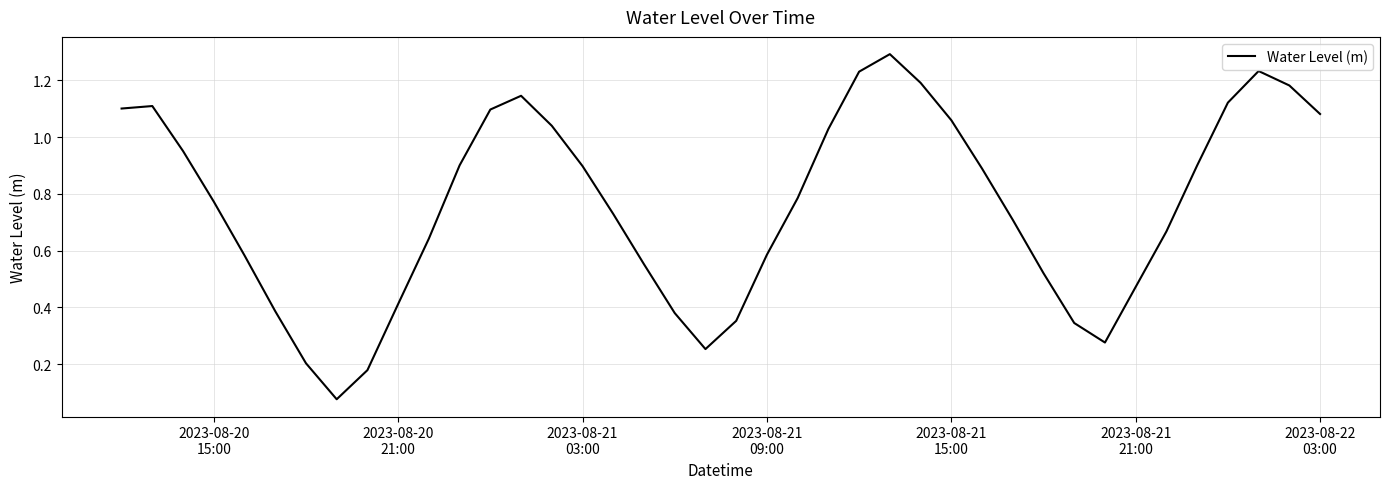

What is the greatest value displayed?

1.3